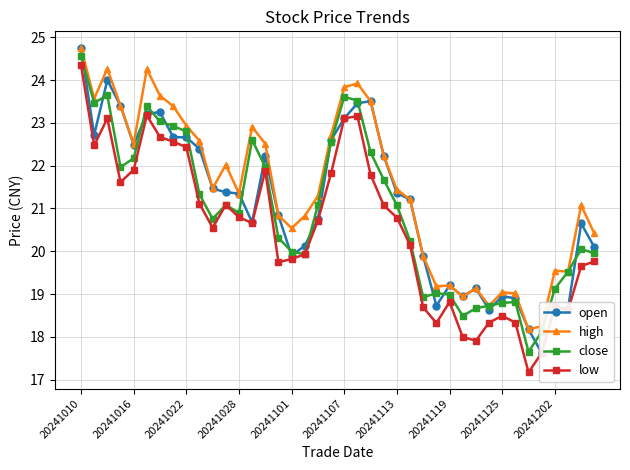

True or false: low and high intersect in this chart.

False